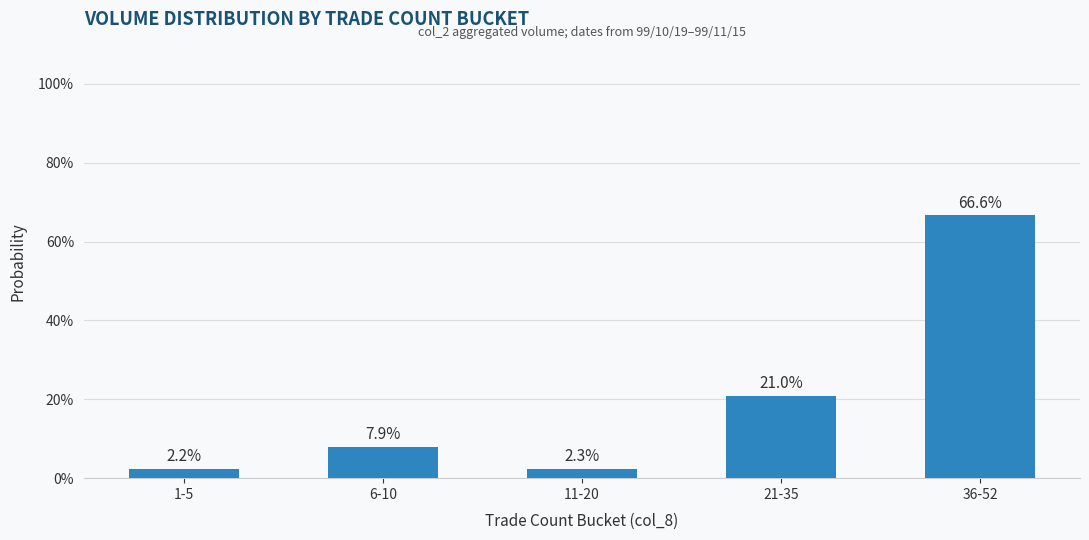

What is the difference between the values at 6-10 and 11-20?

5.6